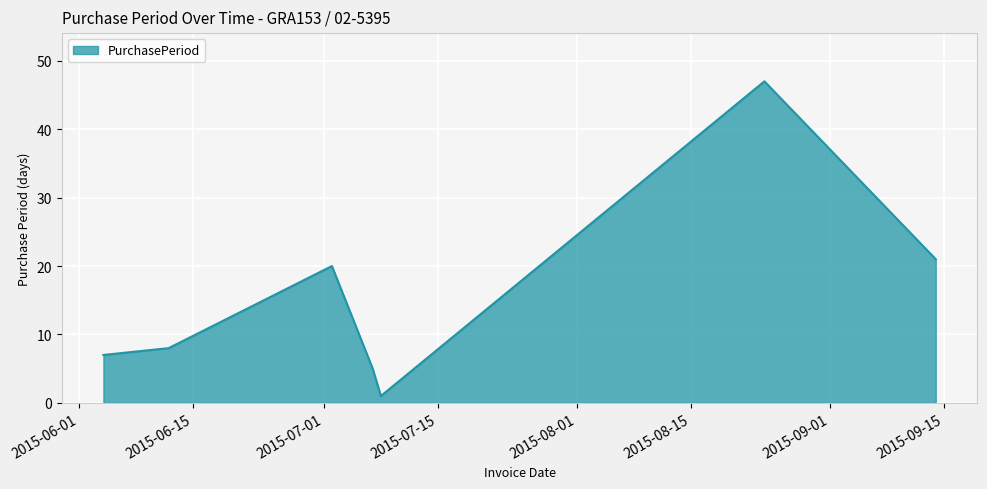

How many categories are shown in the chart?

7